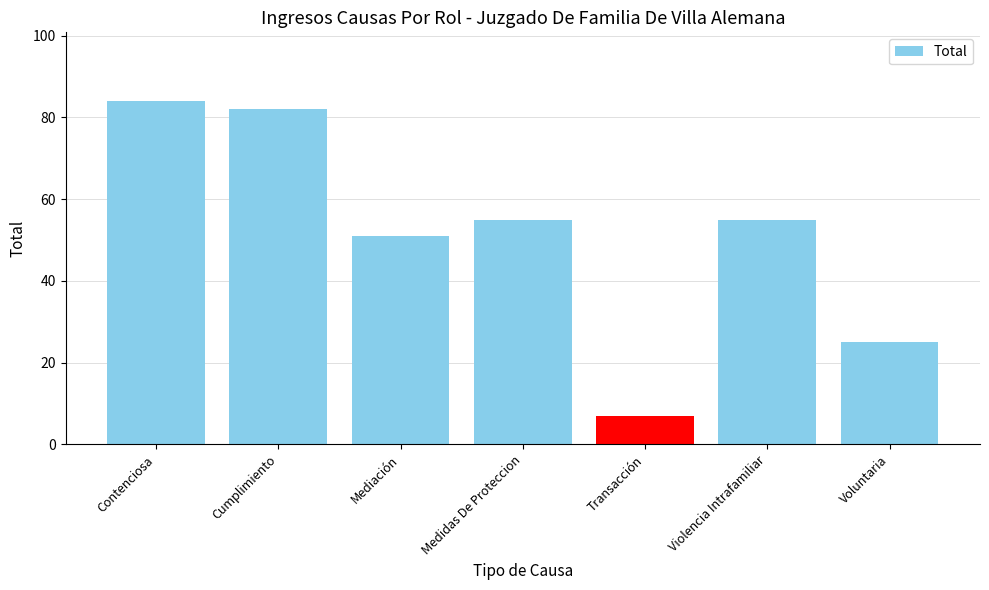

What is the change in value from Mediación to Transacción?

-44